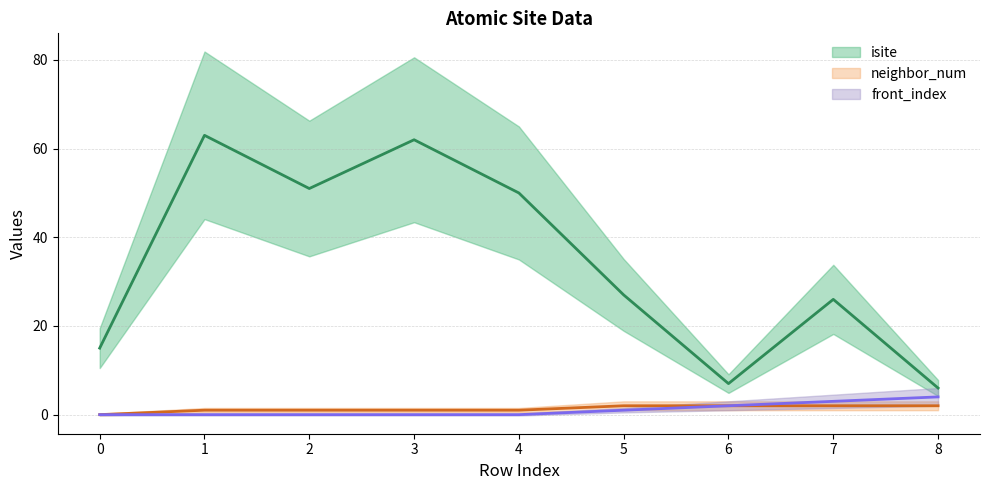

How many lines are shown in the chart?

3